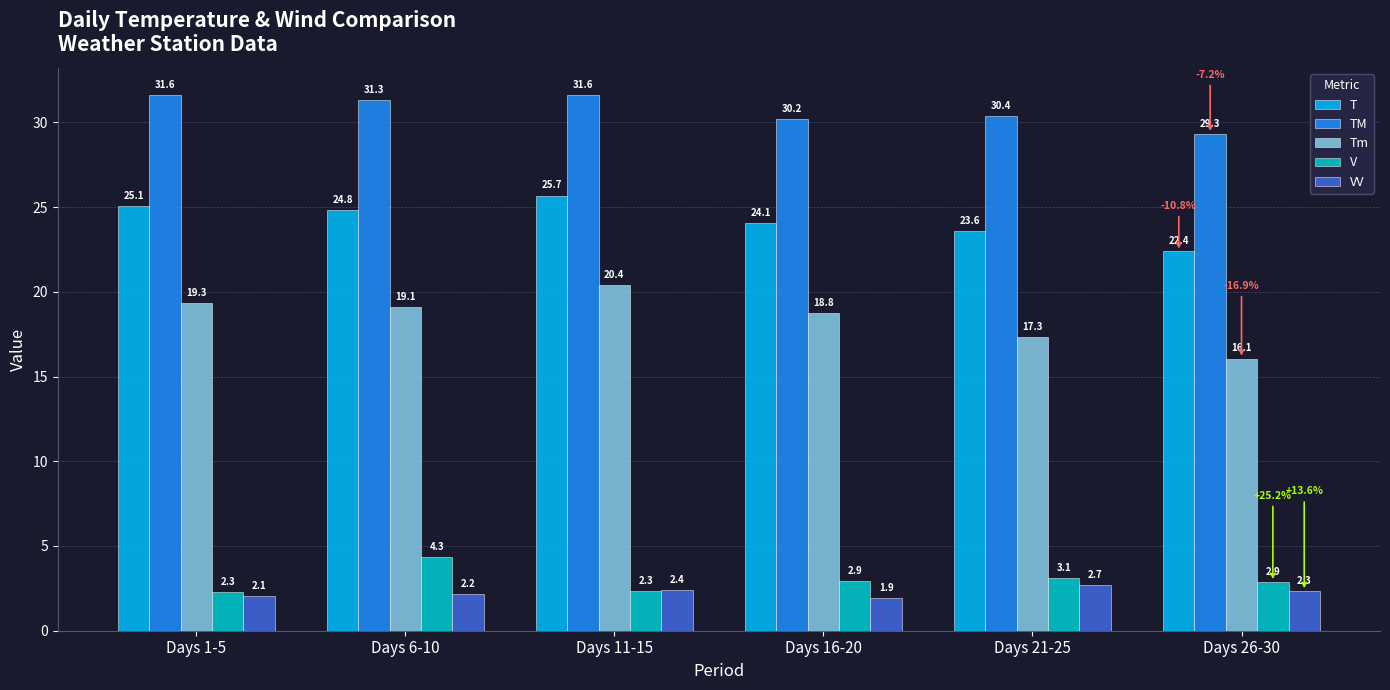

What is the label of the 3rd bar from the left?

Days 11-15